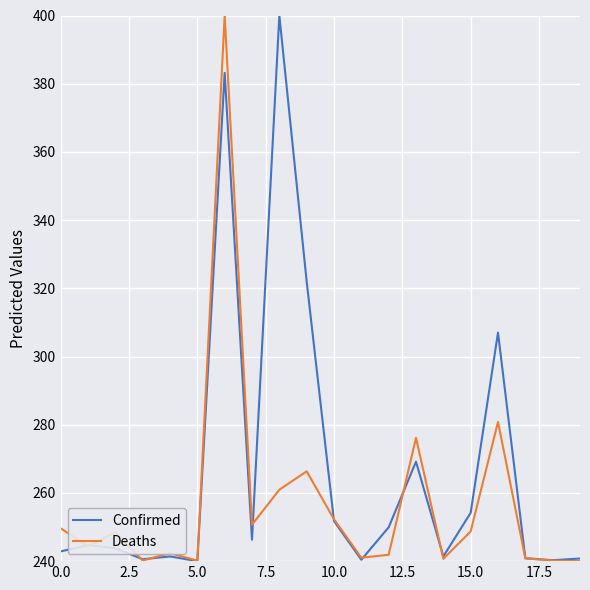

Which series has the largest total across all categories?

Confirmed